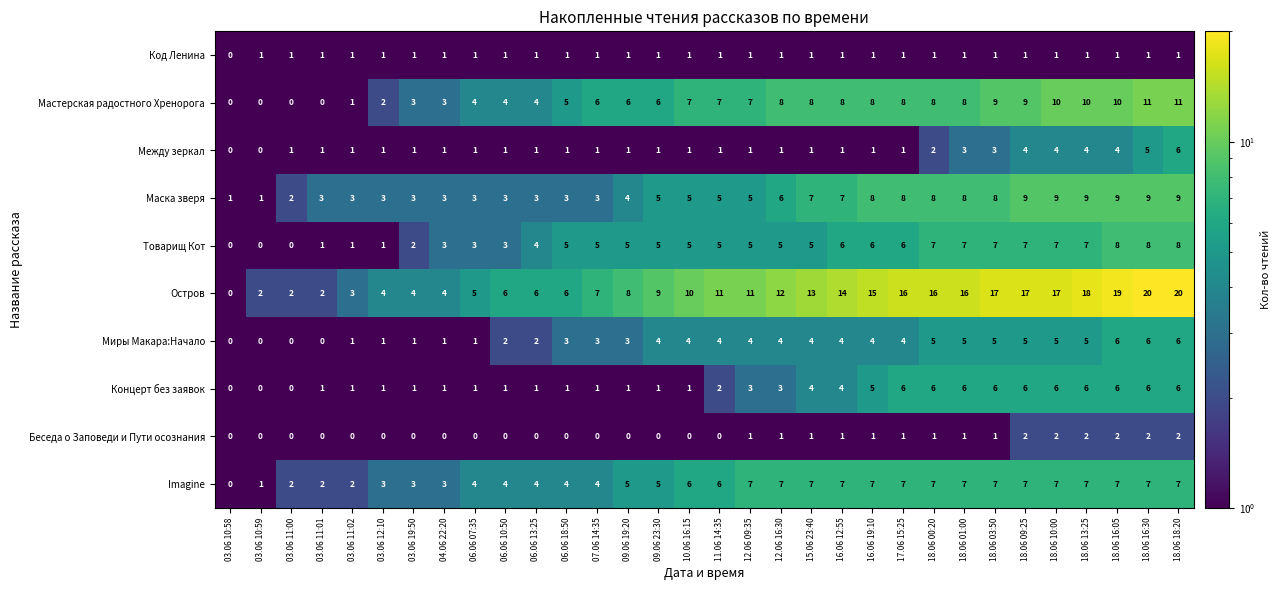

What is the sum of the Концерт без заявок values at 15.06 23:40 and 03.06 11:00?

4